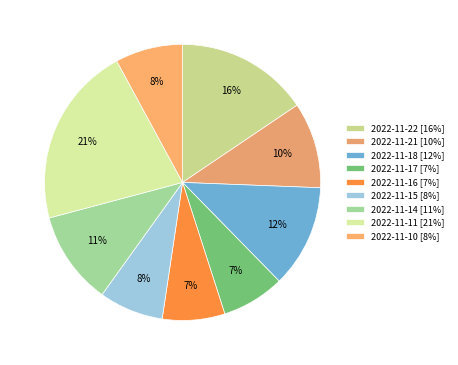

Approximately how many times larger is the value at 2022-11-17 compared to 2022-11-21?

0.7